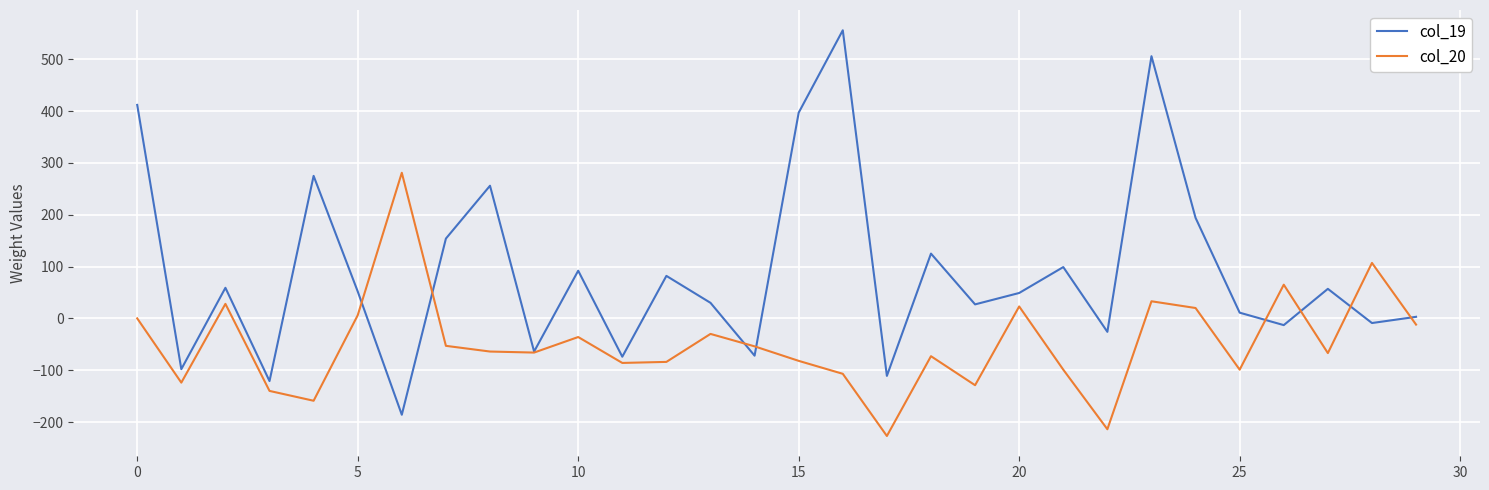

List the series in order of their overall mean, highest first.

col_19, col_20